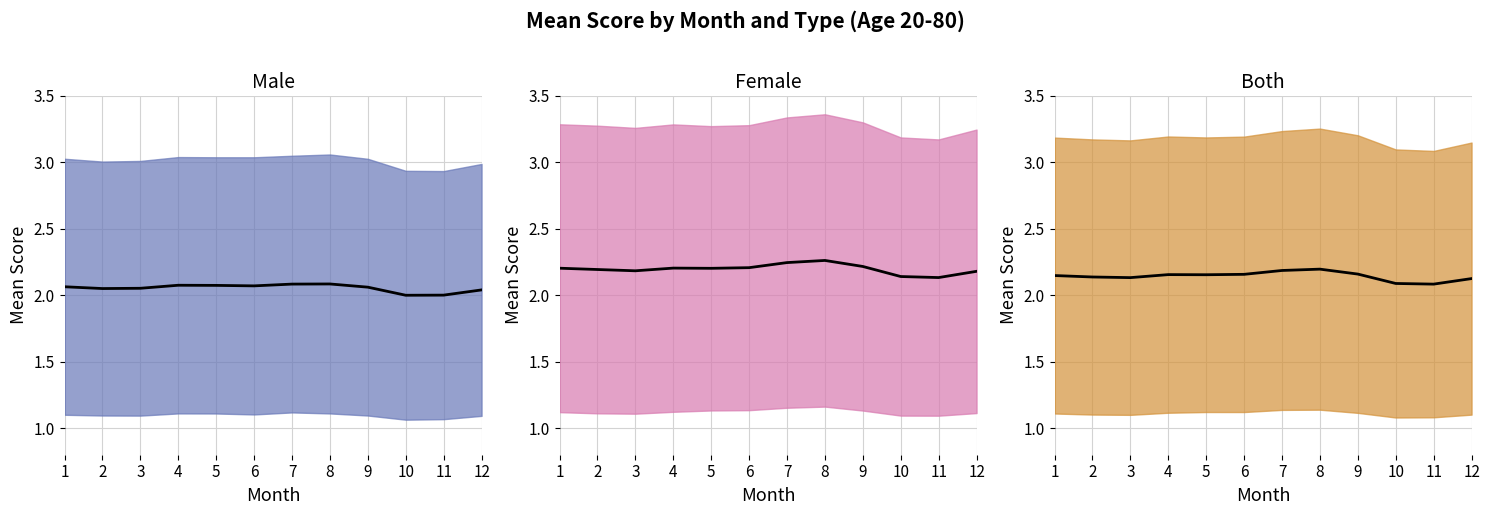

Rank the series by their maximum value, from lowest to highest.

male mean, both mean, female mean